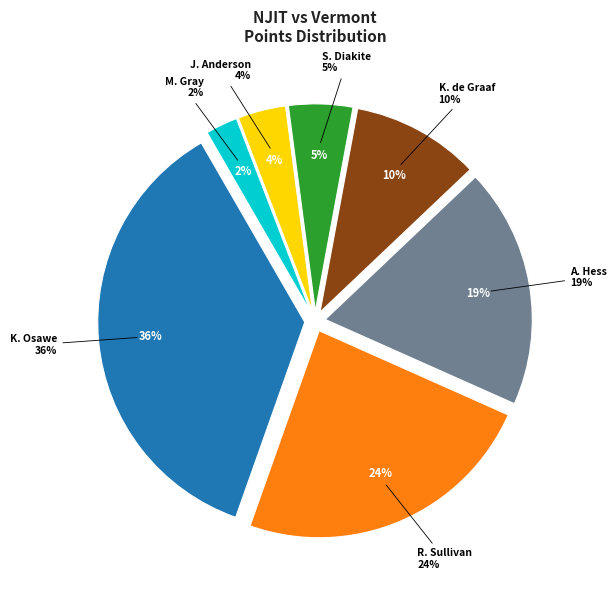

The R. Sullivan slice represents 24% of the pie. True or false?

True